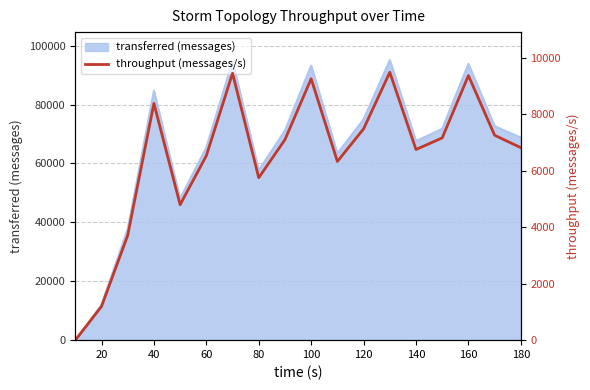

Does the chart display data point markers on the line(s)?

No